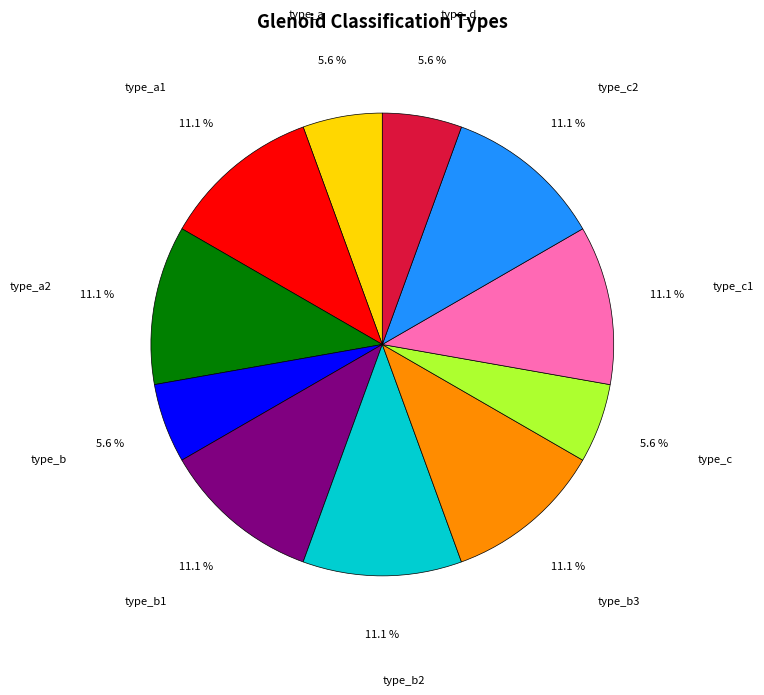

Is type_a the majority of the pie?

No